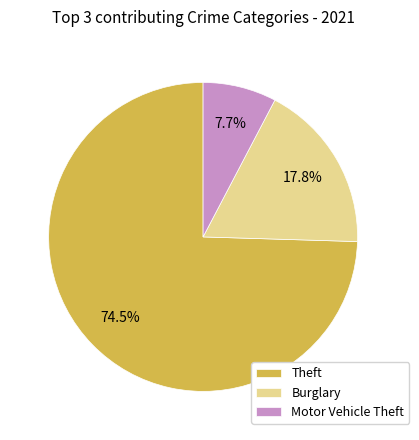

What is the total percentage of Theft and Motor Vehicle Theft?

82.2%